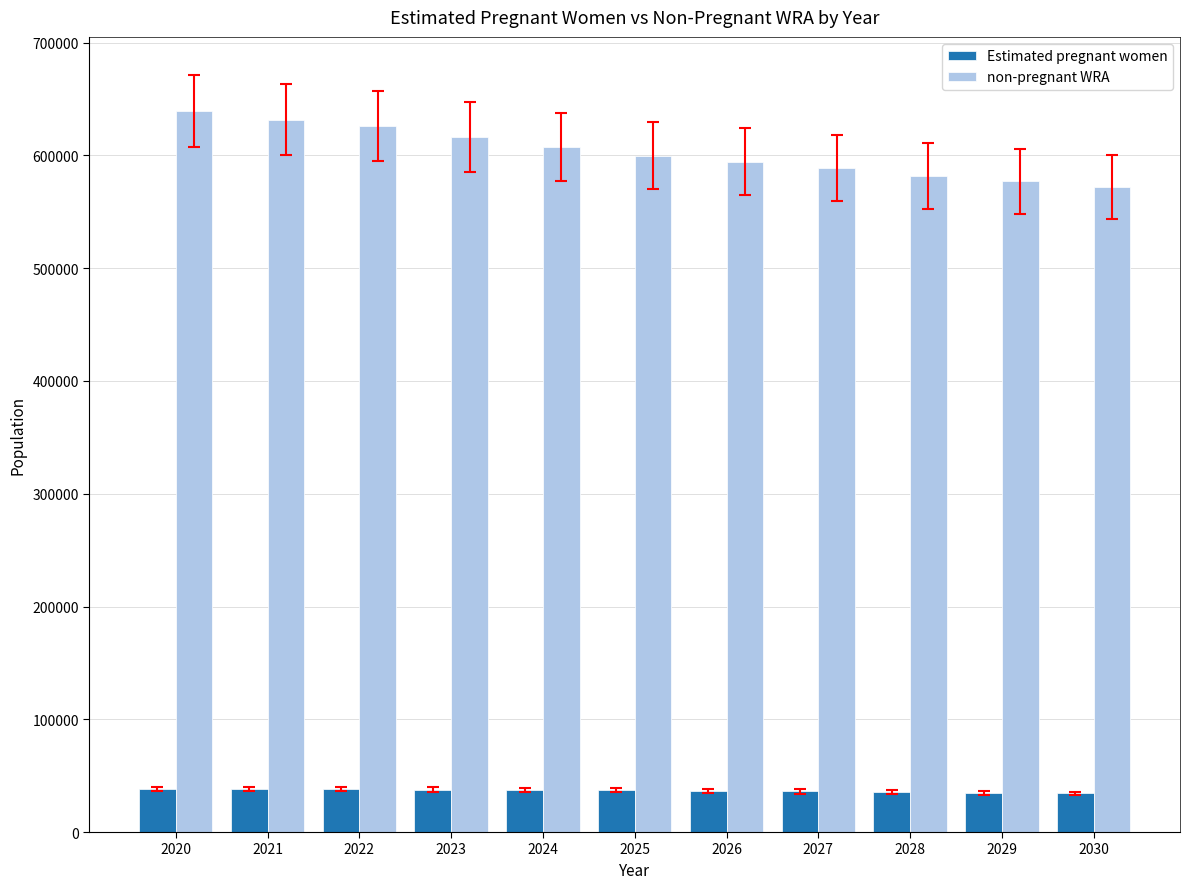

What is the approximate value of Estimated pregnant women at 2030?

34180.1